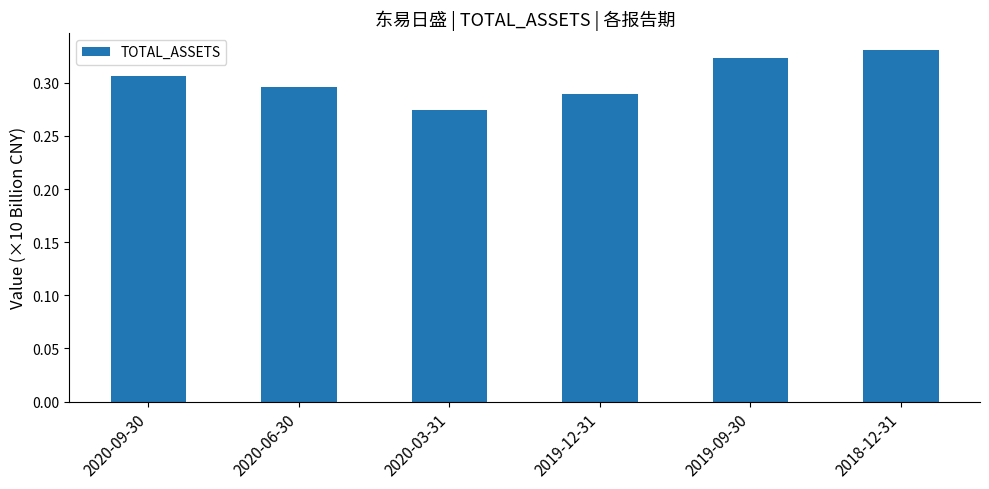

The value at 2019-12-31 is 0.5. True or false?

False